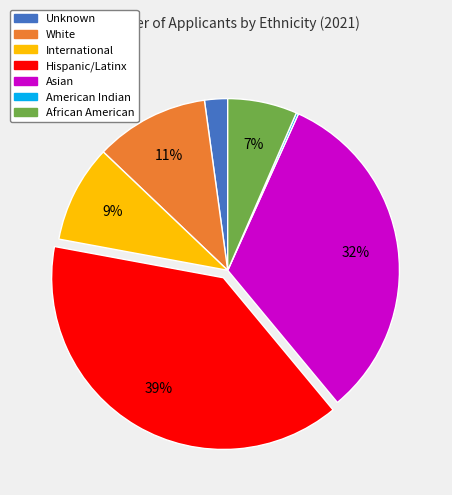

To the nearest percent, what is the average slice percentage?

14%